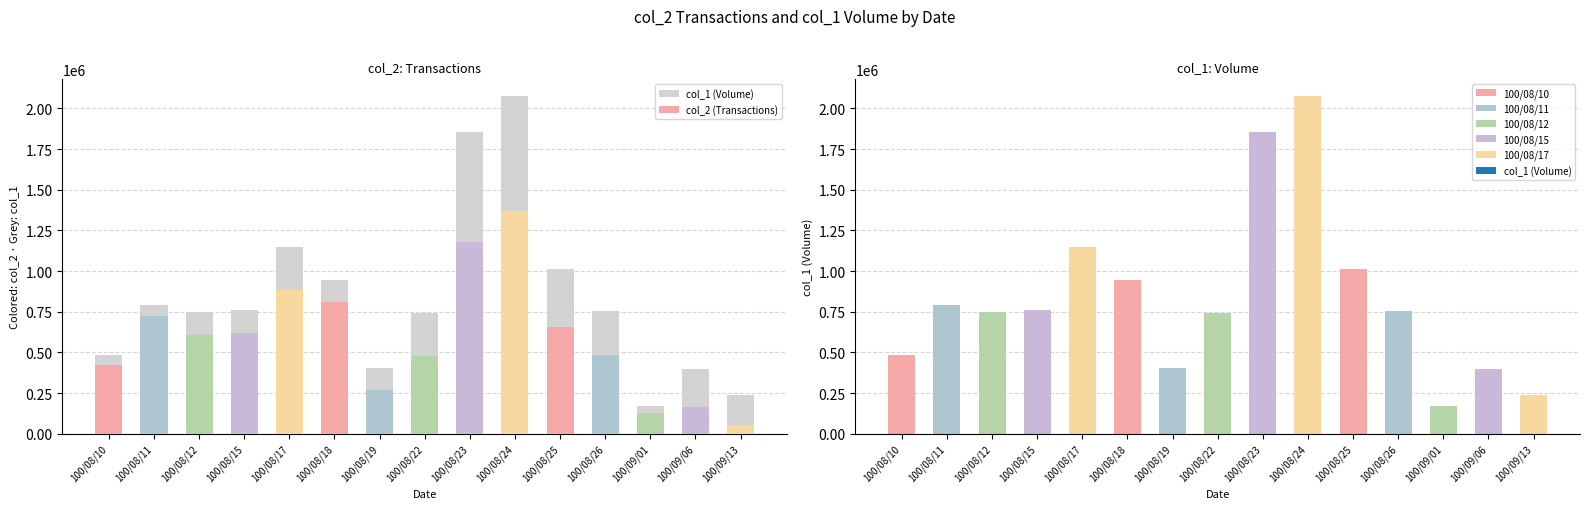

What is the difference between the highest and lowest values at 100/08/10?

61380